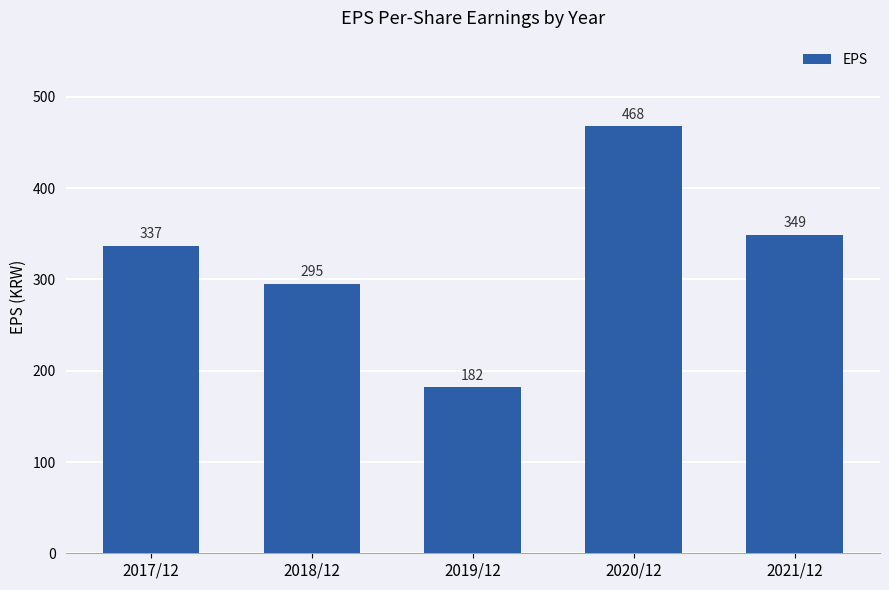

Which has a higher value, 2021/12 or 2017/12?

2021/12